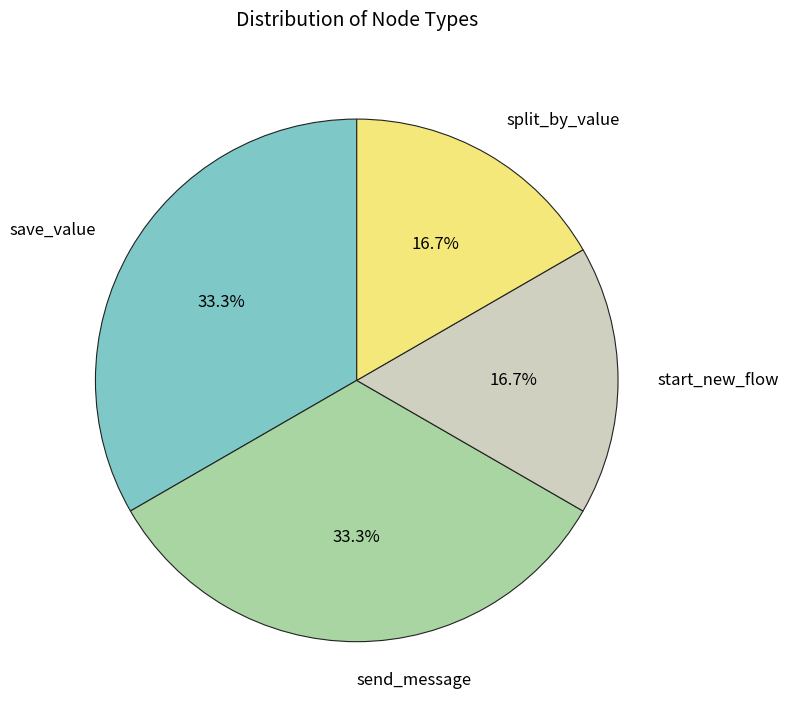

Does any single category account for the majority?

No